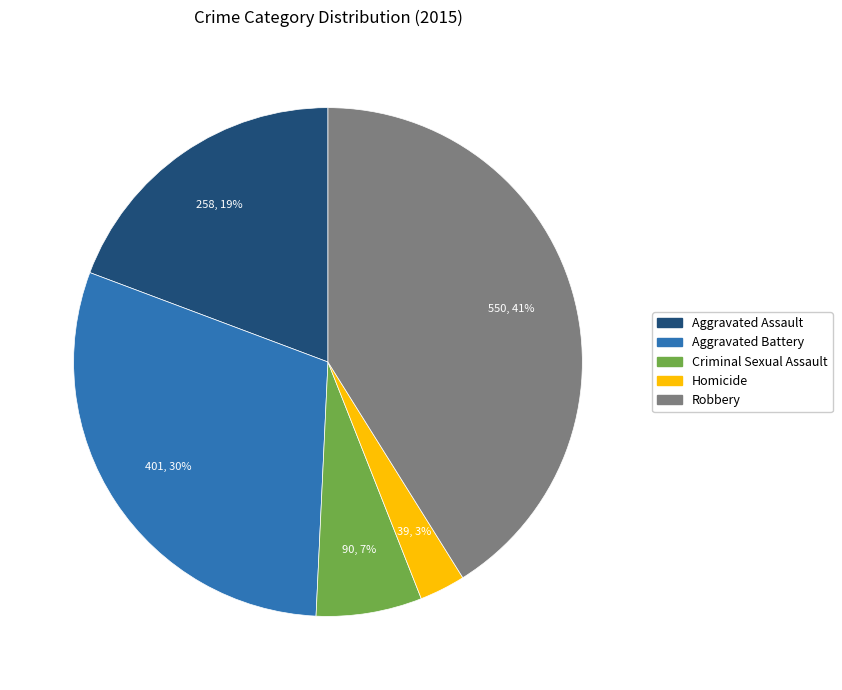

Combined, do Aggravated Battery and Aggravated Assault account for over 50%?

No